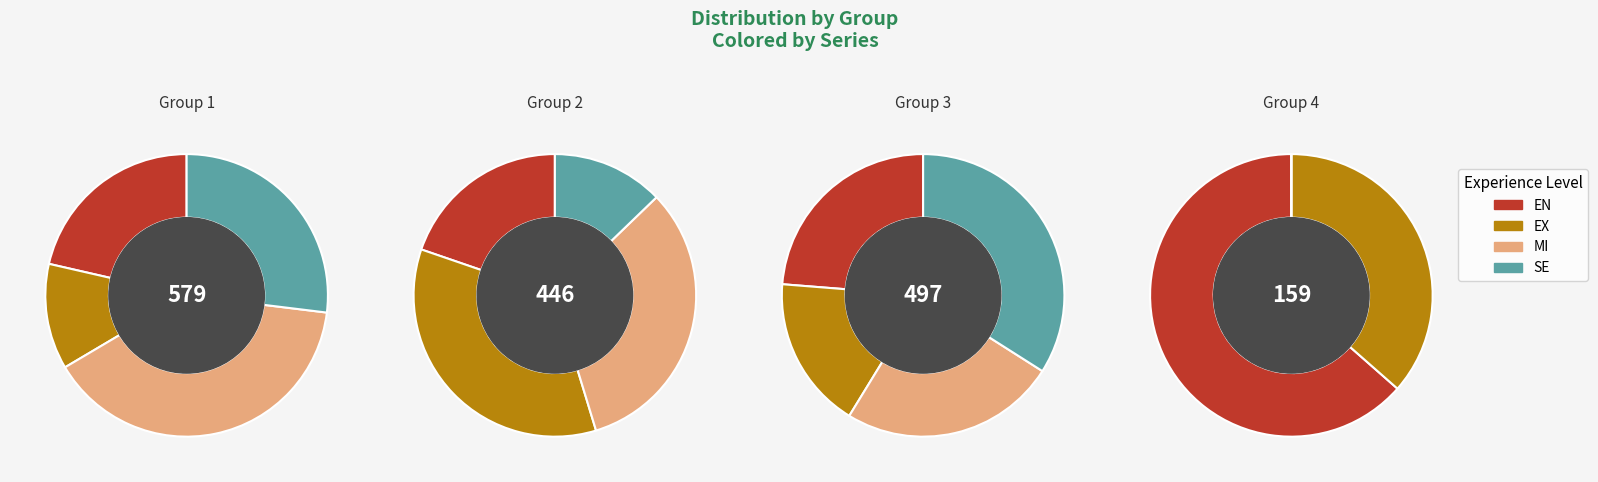

Is there a majority slice in this chart?

No